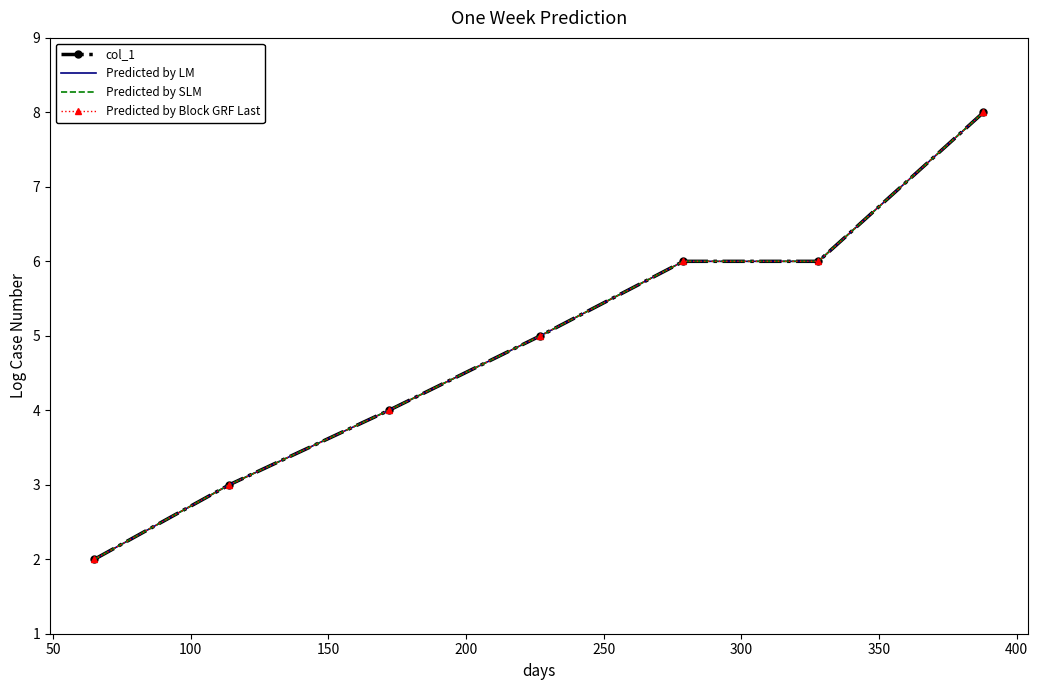

What is the average value of the col_1 series?

5